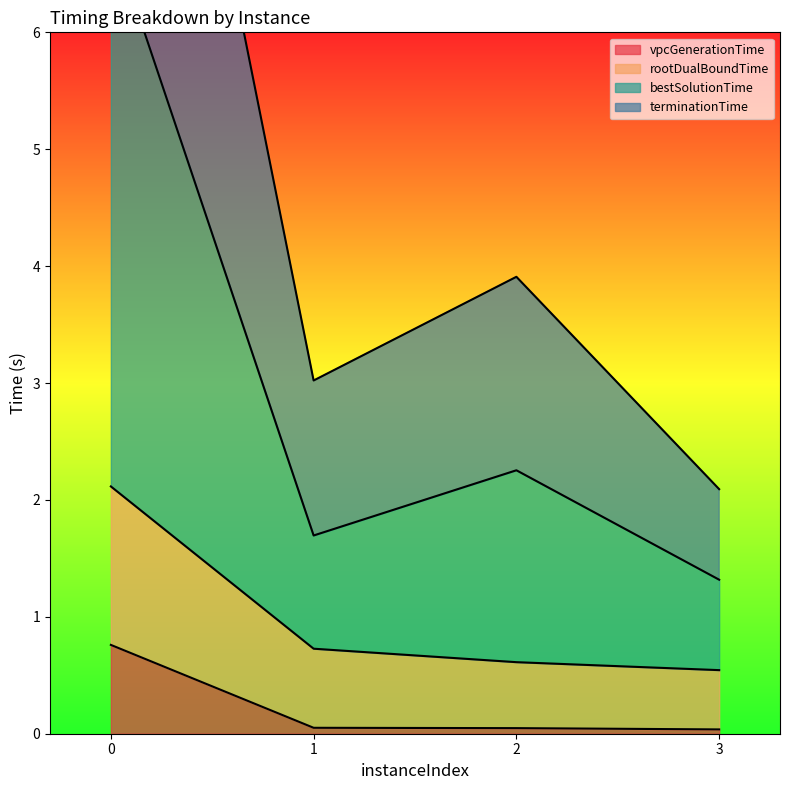

Rank the series by their average value, from lowest to highest.

vpcGenerationTime, rootDualBoundTime, bestSolutionTime, terminationTime